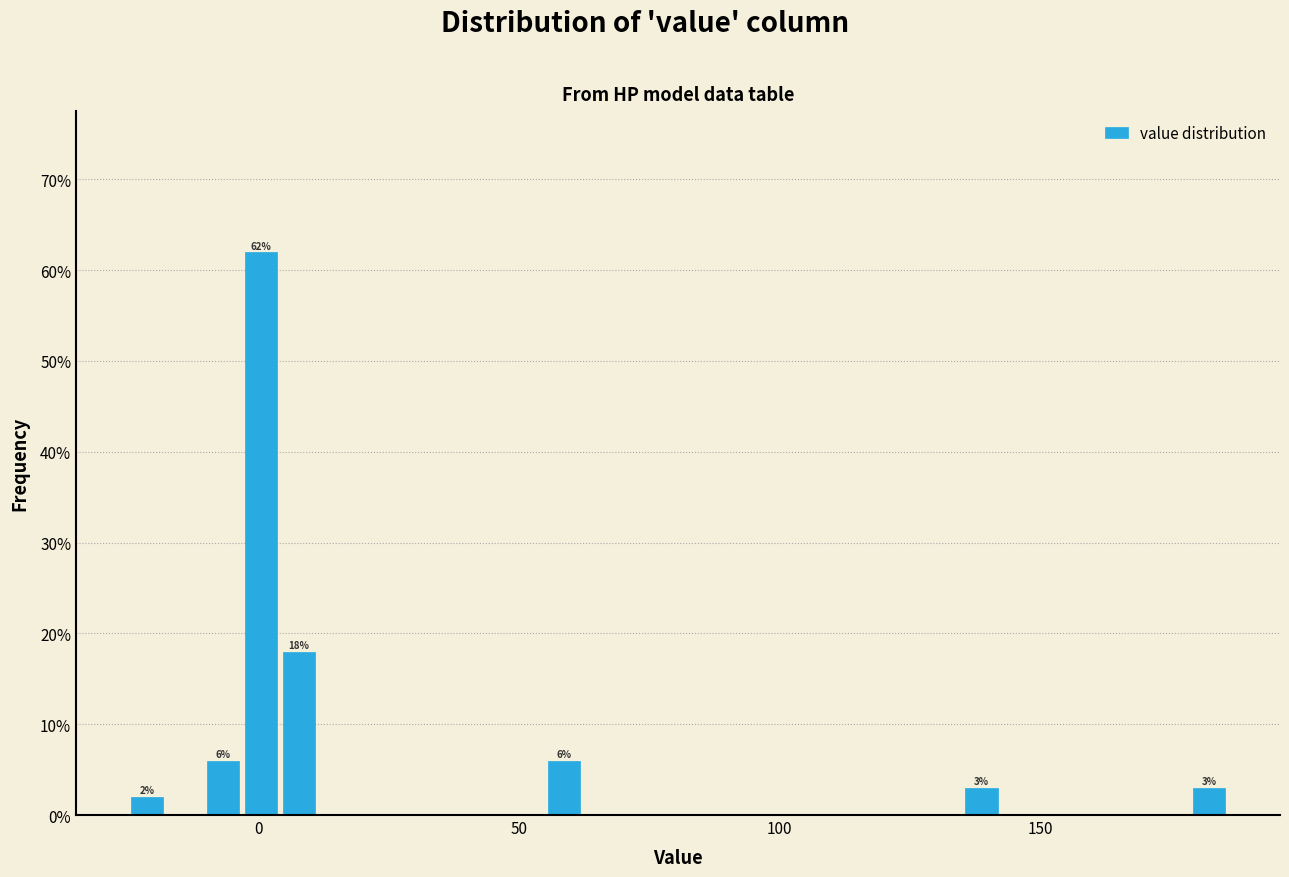

Around what value on the x-axis is the tallest bar? Give the approximate position of its centre, as read against the axis.

0